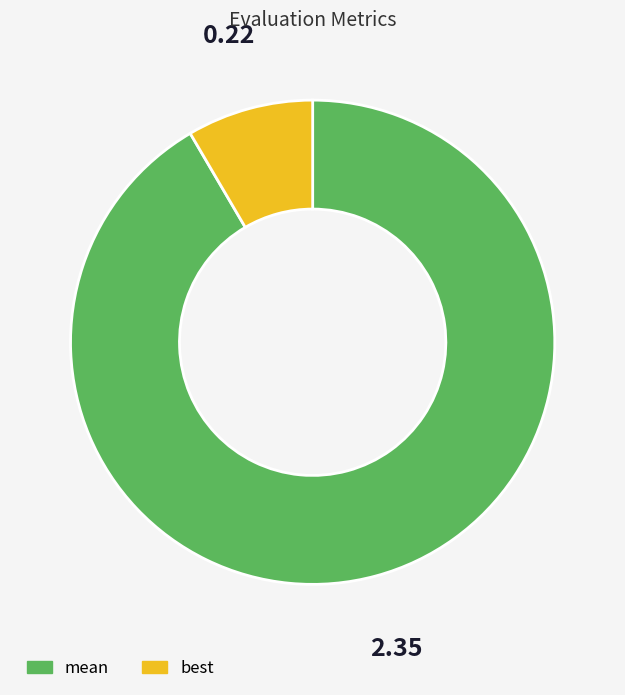

Approximately how many times larger is the value at mean compared to best?

10.8